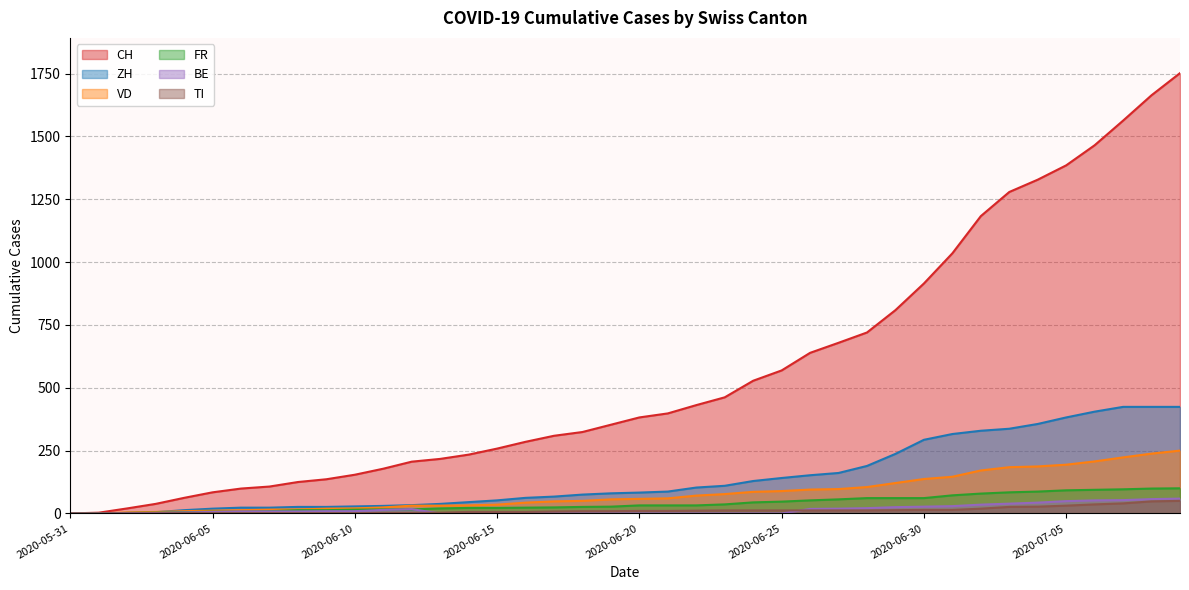

Is the value of TI at 2020-06-09 greater than the value of VD at 2020-06-07?

No